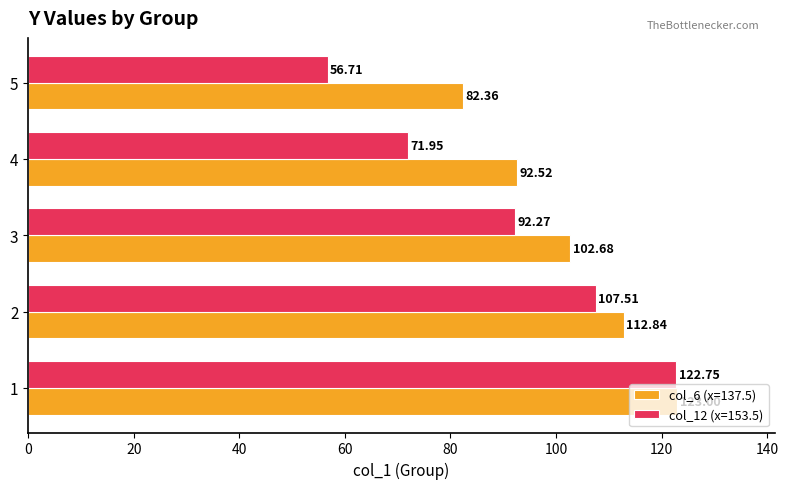

What is the total value across all series at 1?

245.8